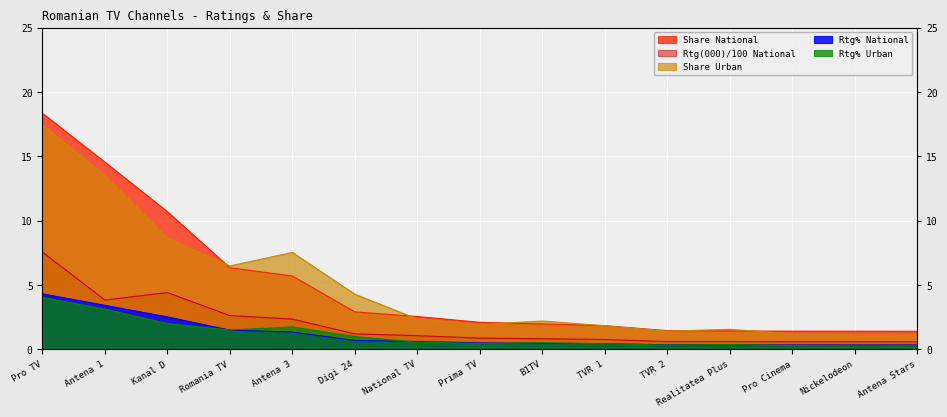

What position from the right is Romania TV?

12